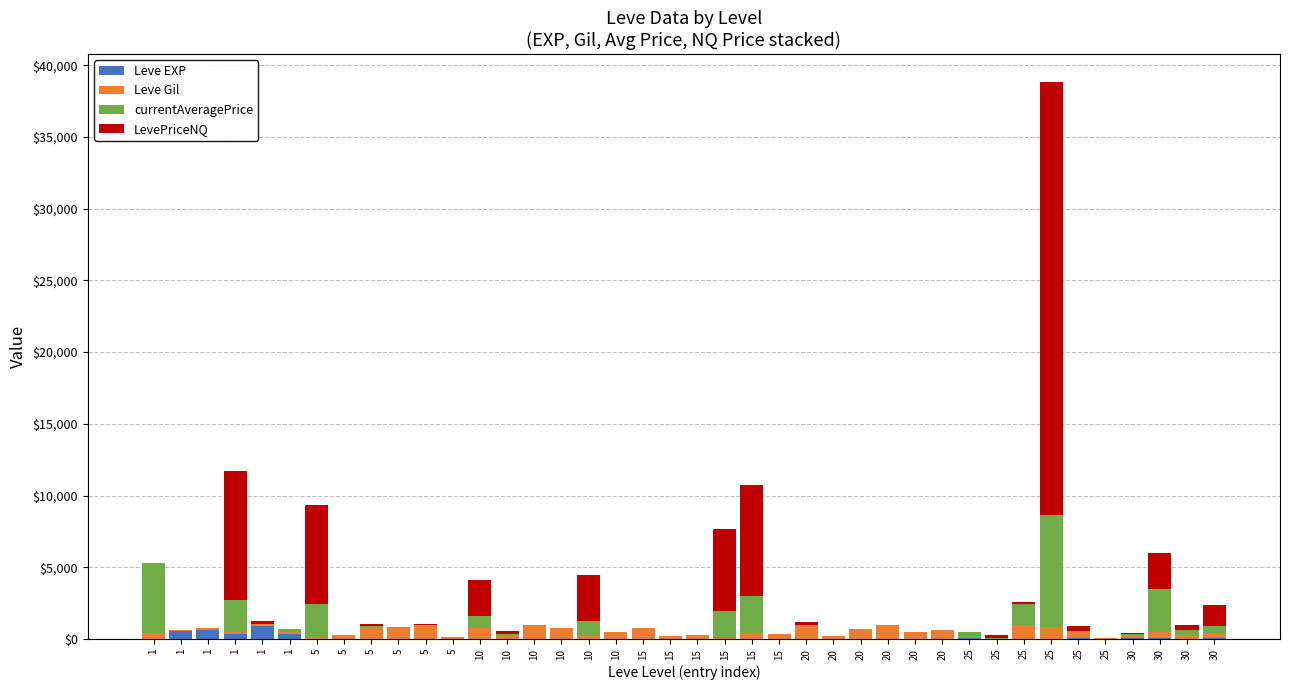

What are all the series names shown in the legend?

Leve EXP, Leve Gil, currentAveragePrice, LevePriceNQ